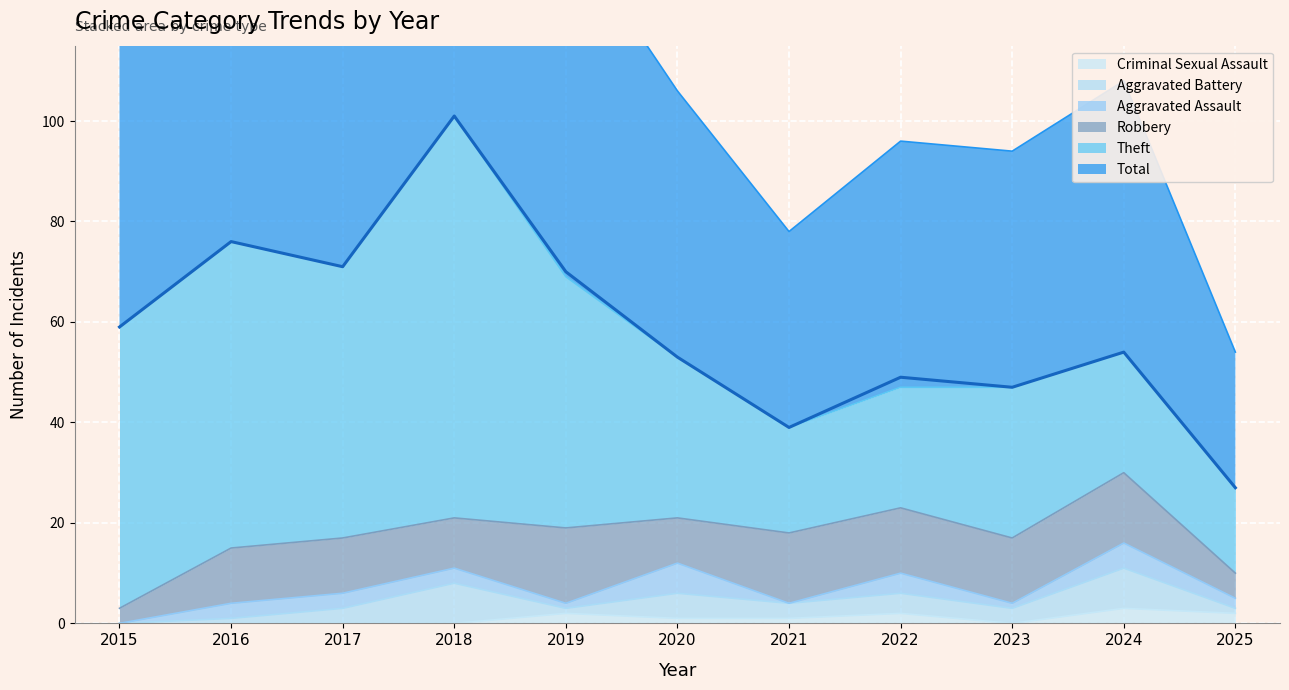

Is the value of Robbery at 2021 greater than the value of Theft at 2022?

No